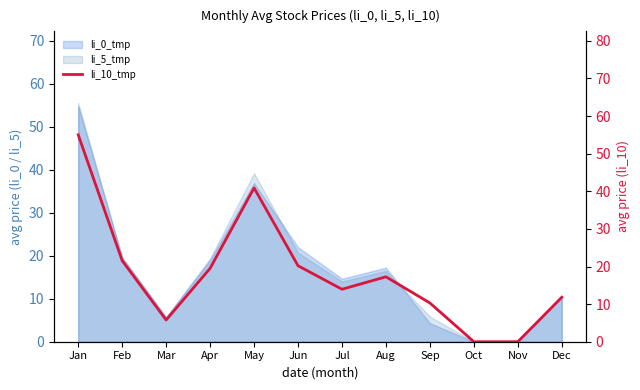

Is it true that the value at Feb is 7.8?

False